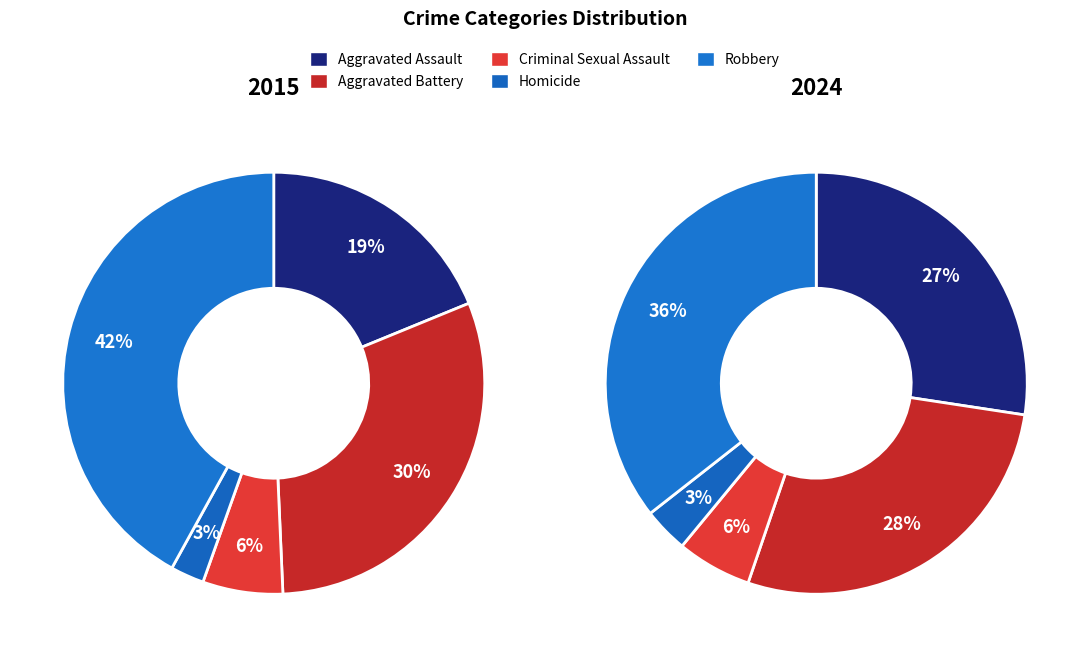

Does any single category account for the majority?

No